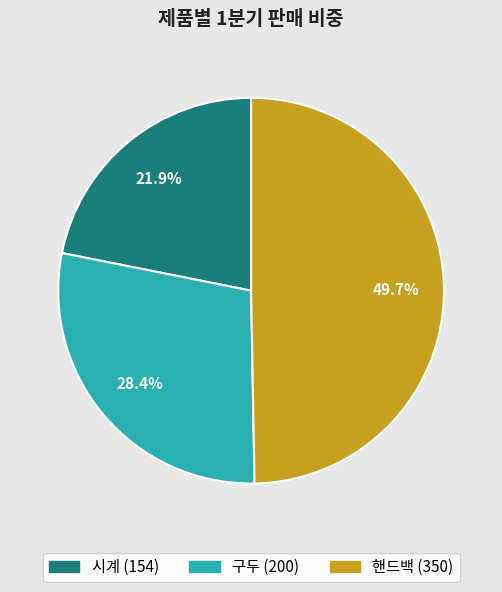

Between 구두 and 핸드백, which is larger?

핸드백